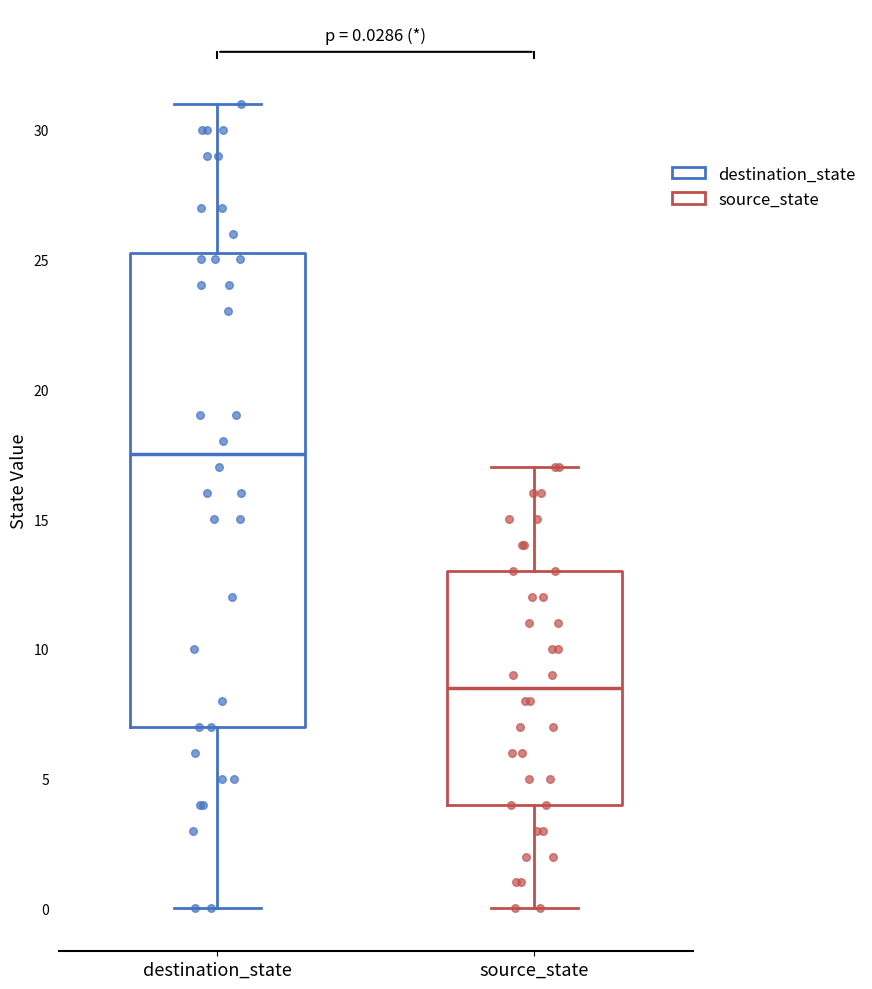

Which box has the highest median line?

destination_state